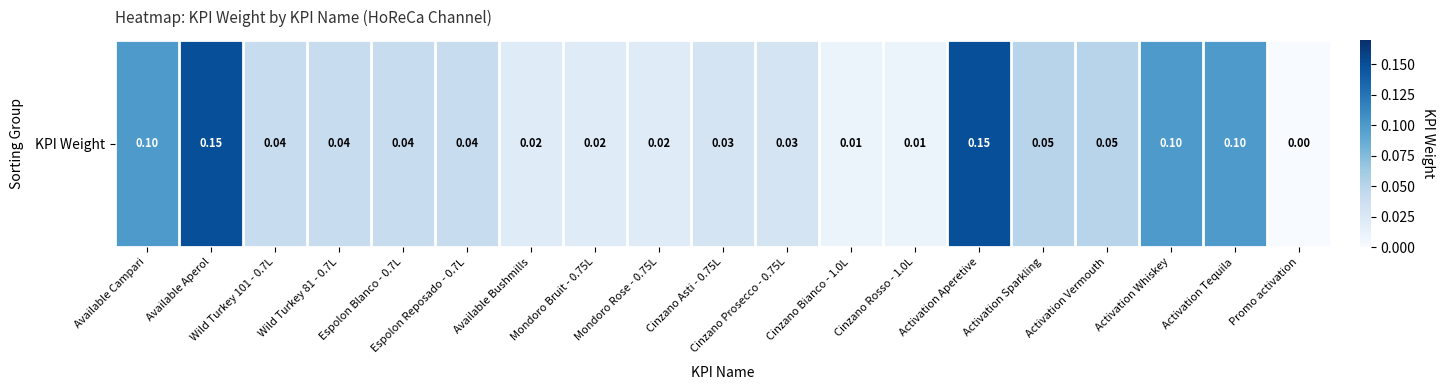

The value at Cinzano Rosso - 1.0L is 0.0. True or false?

False